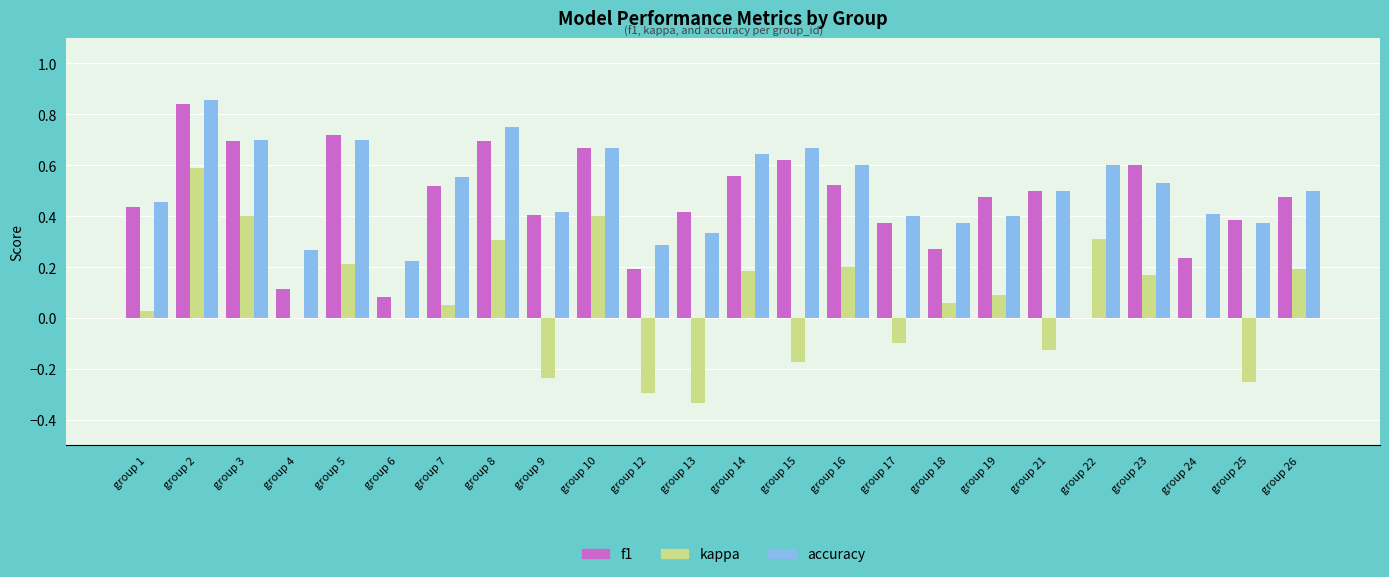

Is it true that accuracy equals 0.2 at group 19?

False